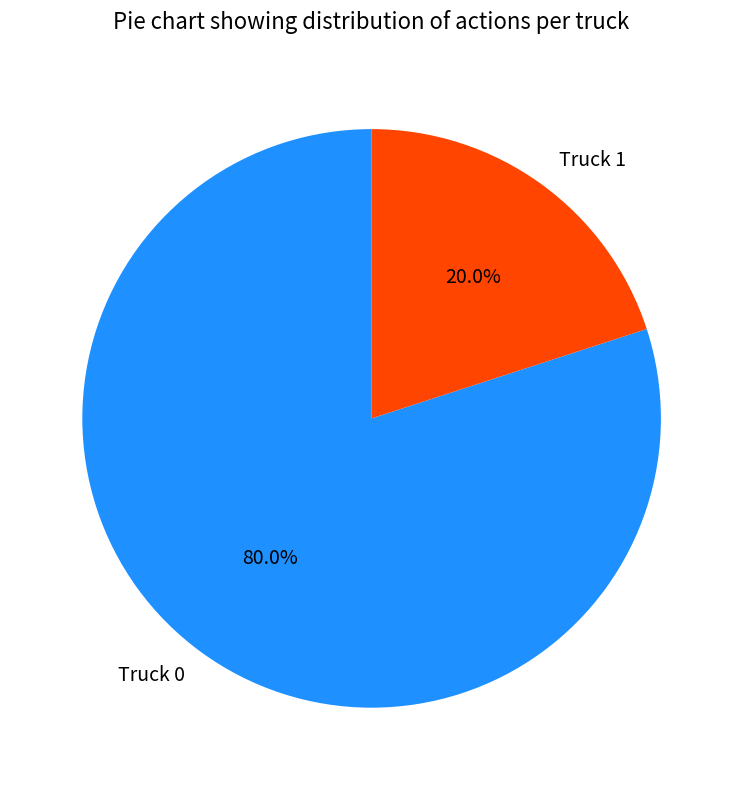

What is the smallest slice in the pie chart?

Truck 1